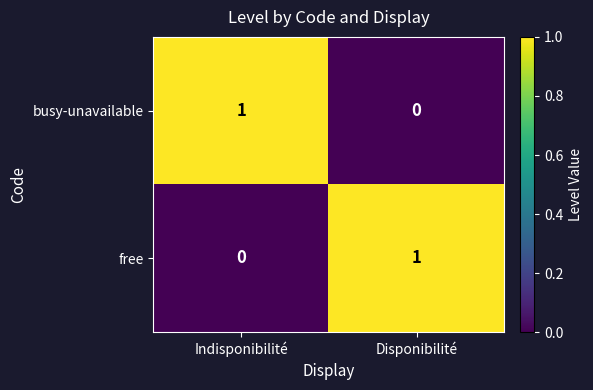

At which label does busy-unavailable reach its peak?

Indisponibilité